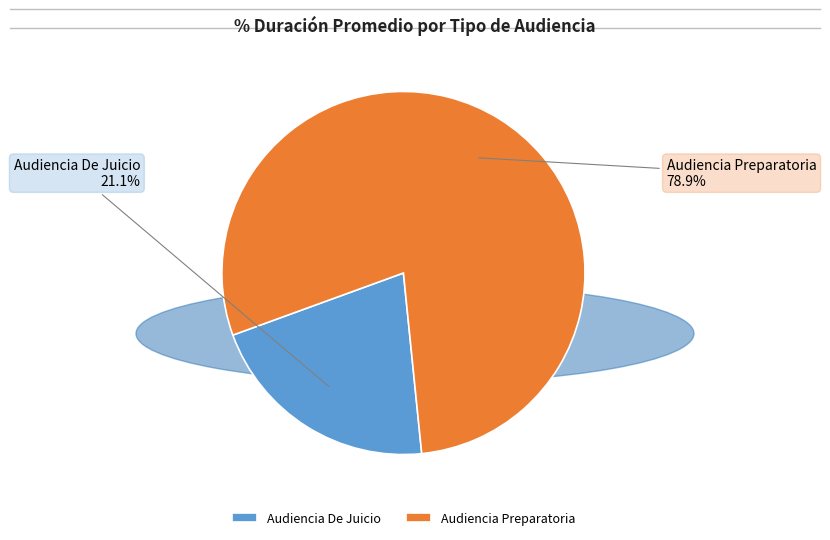

Approximately how many times larger is the value at Audiencia De Juicio compared to Audiencia Preparatoria?

0.3